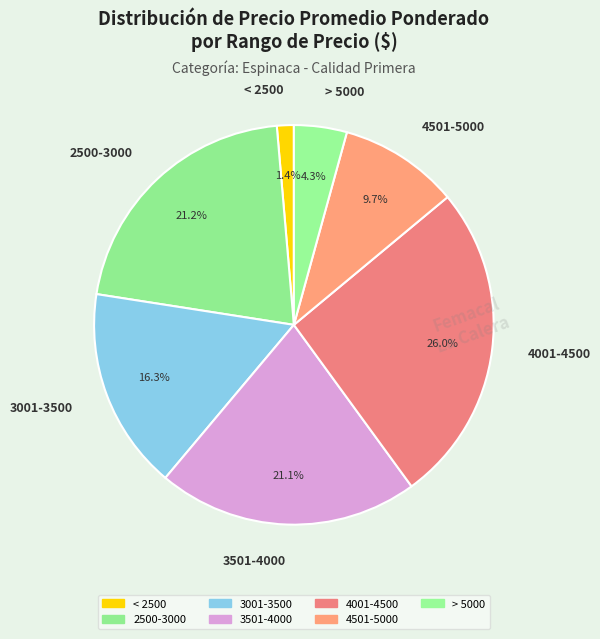

How much of the chart is everything except > 5000?

95.7%